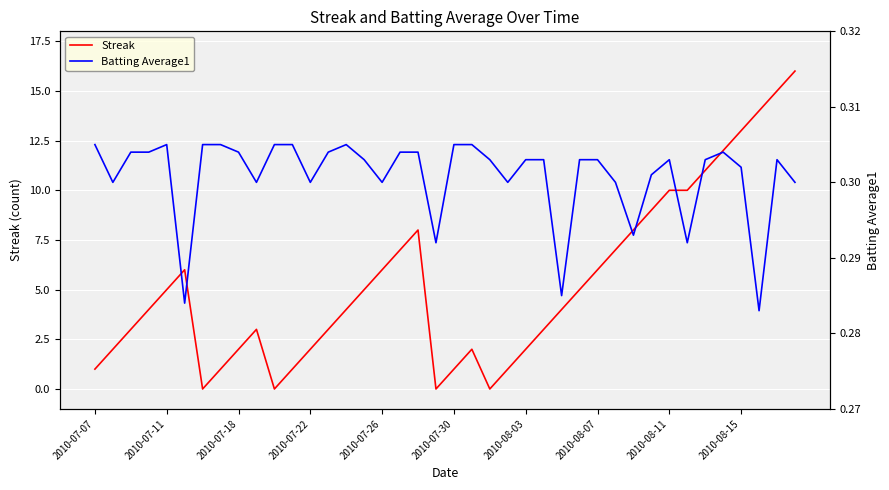

At how many categories does at least one series exceed 4?

19